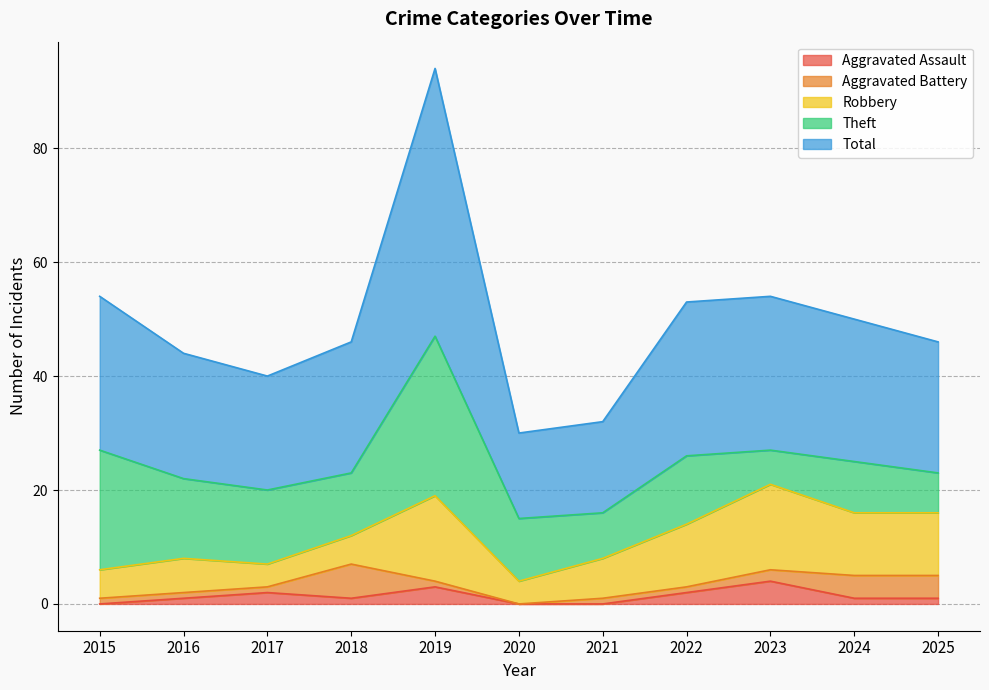

How many series are shown in this chart?

5